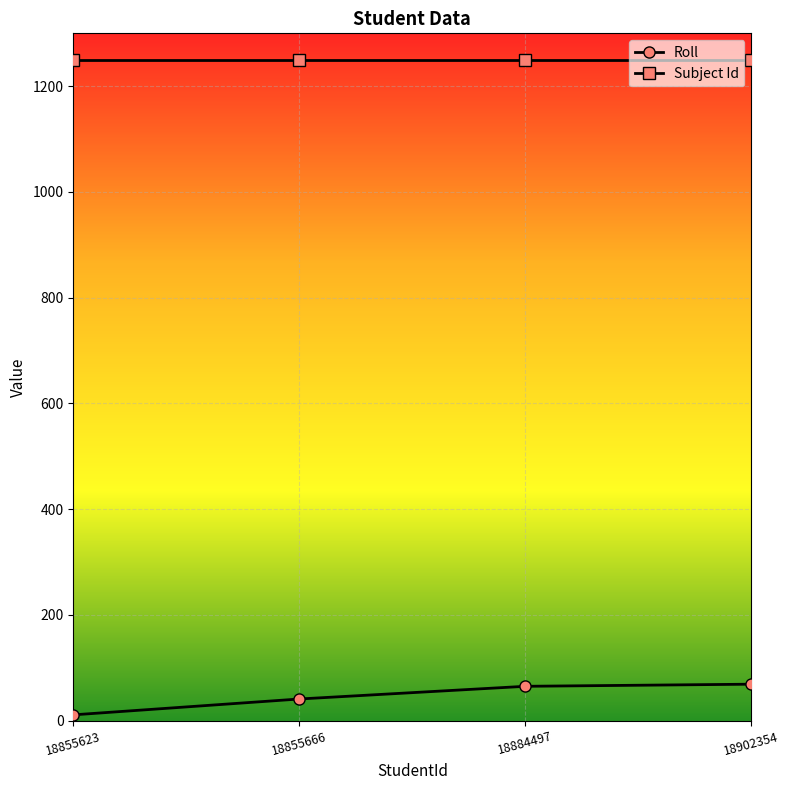

Rank the series by their average value, from highest to lowest.

Subject Id, Roll